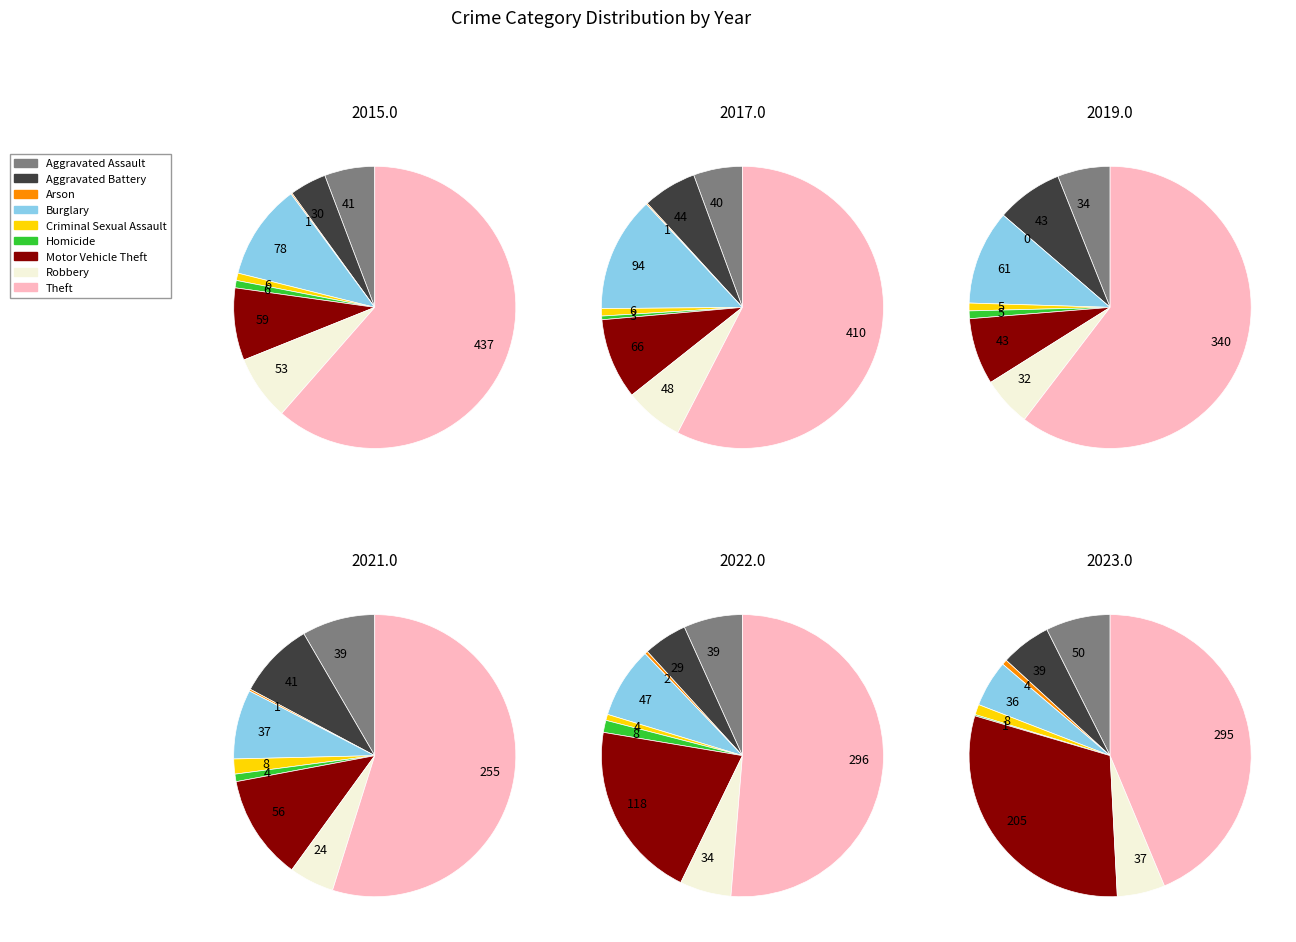

Count the number of slices in the pie.

9